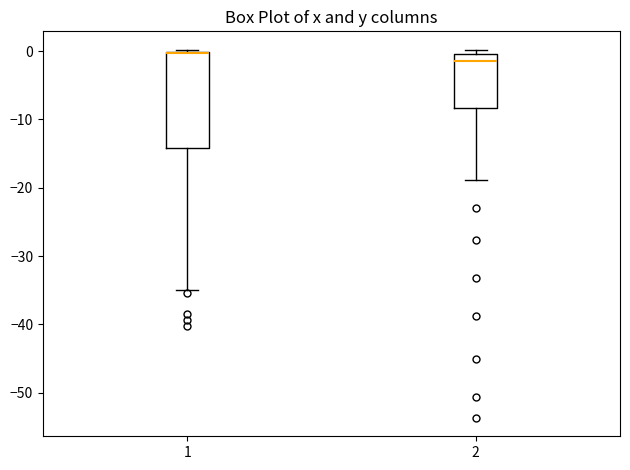

Reading left to right, read every box against the y-axis: the position of its median line, the range the box covers, and the ends of its whiskers. The values are not printed on the chart, so give them approximately, as read against the axis.

1: median 0, box -14 to 0, whiskers -35 to 0 (just above the box's upper edge)
2: median -1, box -8 to 0, whiskers -19 to 0 (just above the box's upper edge)